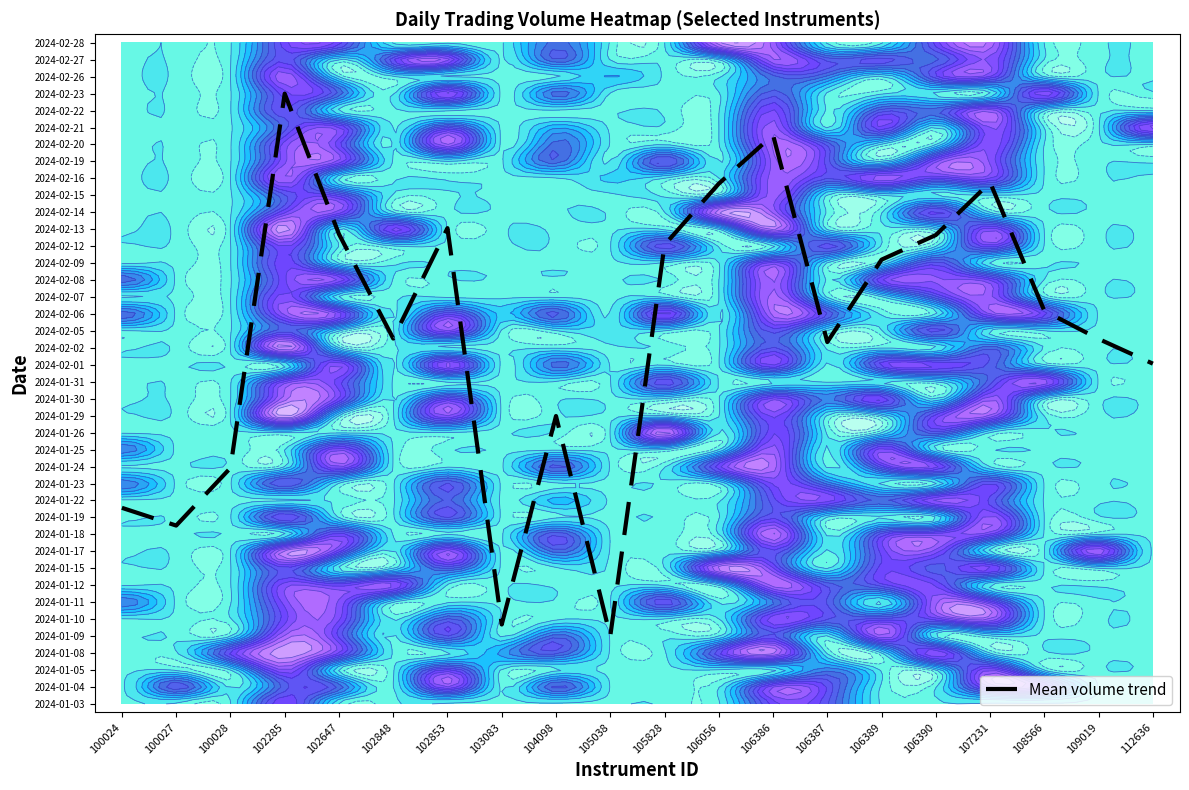

Reading left to right, list all the values displayed in this chart.

100024=11.6	100027=10.5	100028=13.9	102285=36.0	102647=27.7	102848=21.6	102853=28.1	103083=4.7	104098=17.0	105038=4.0	105828=27.1	106056=30.7	106386=33.6	106387=21.3	106389=26.2	106390=27.7	107231=30.8	108566=23.2	109019=21.5	112636=20.1